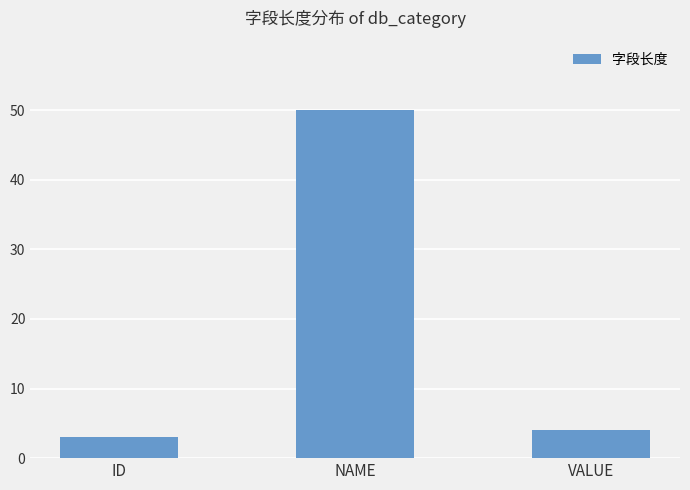

What is the minimum value shown in the chart?

3